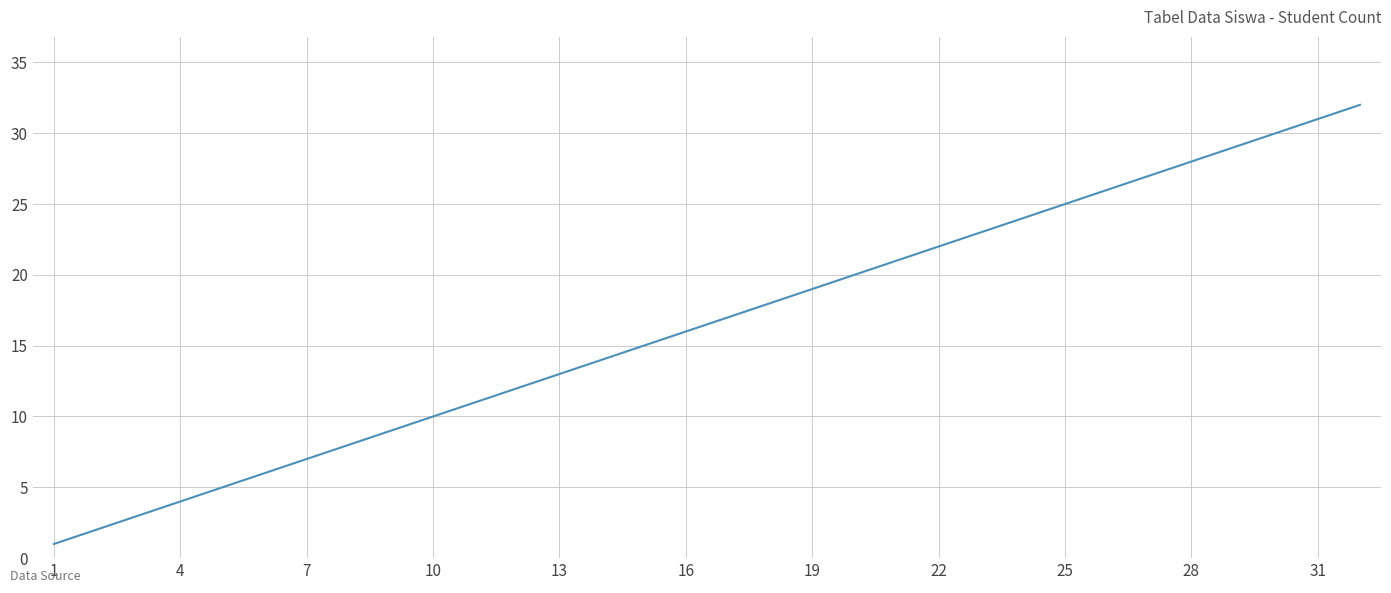

What is the difference between the maximum and minimum values?

31